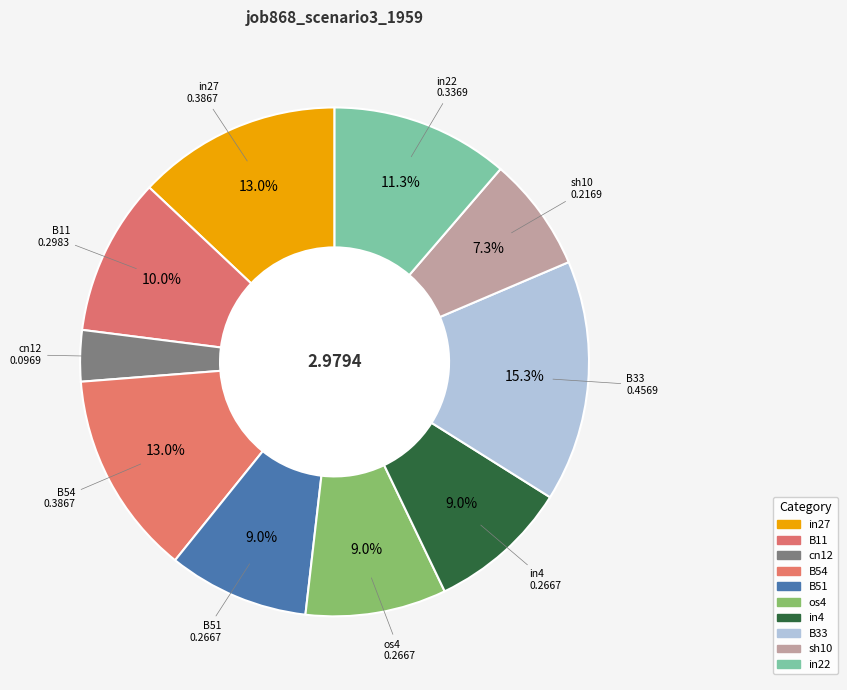

What is the largest slice in the pie chart?

B33